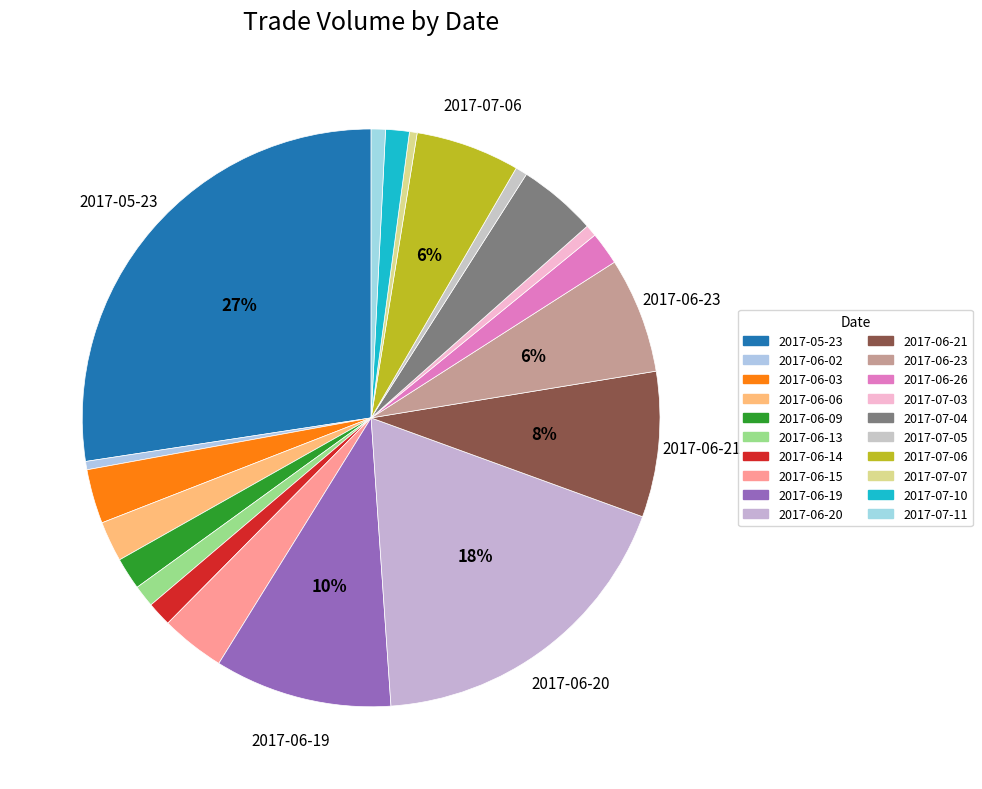

How many segments does this pie chart have?

20